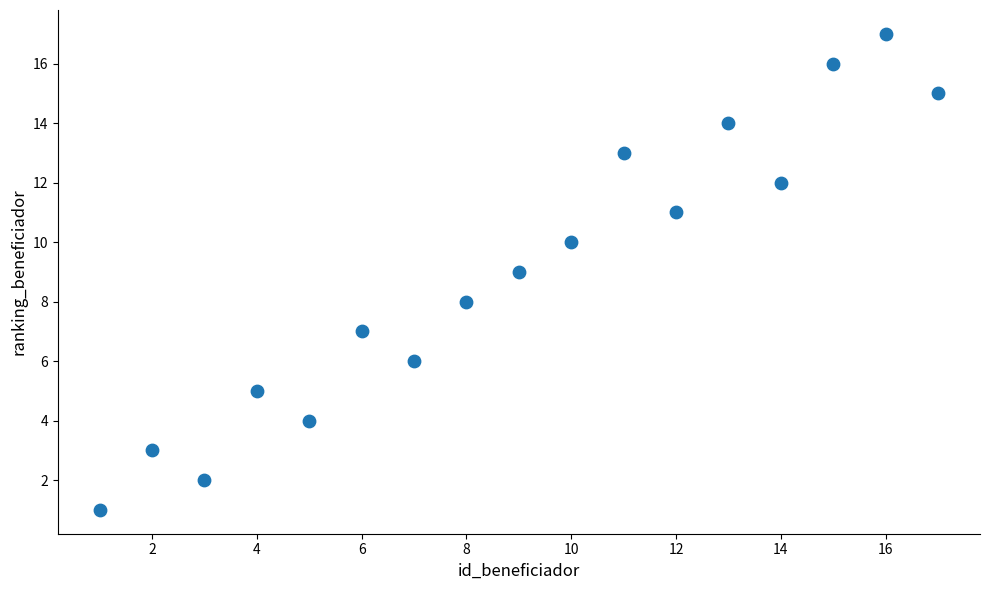

What is the range of X values (max minus min)?

16